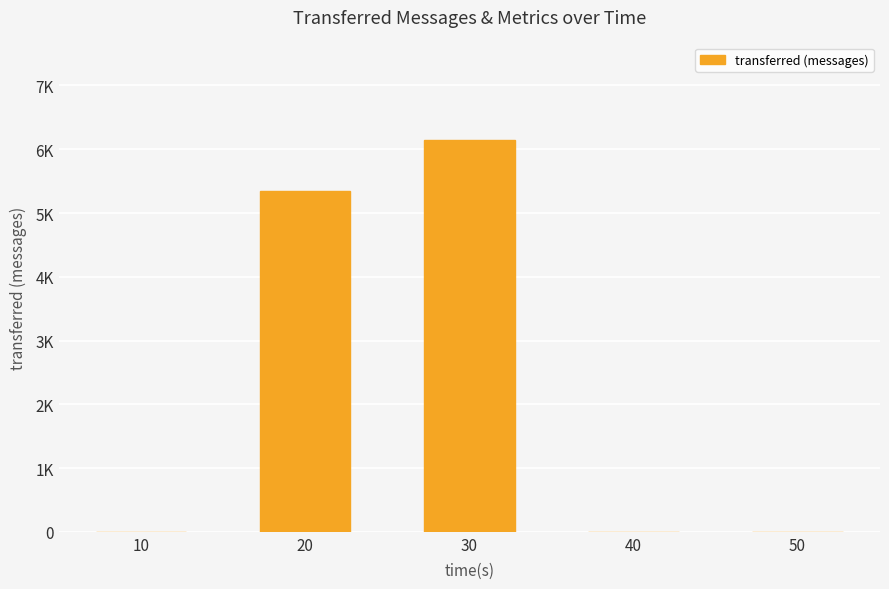

What is the difference between the values at 30 and 20?

800